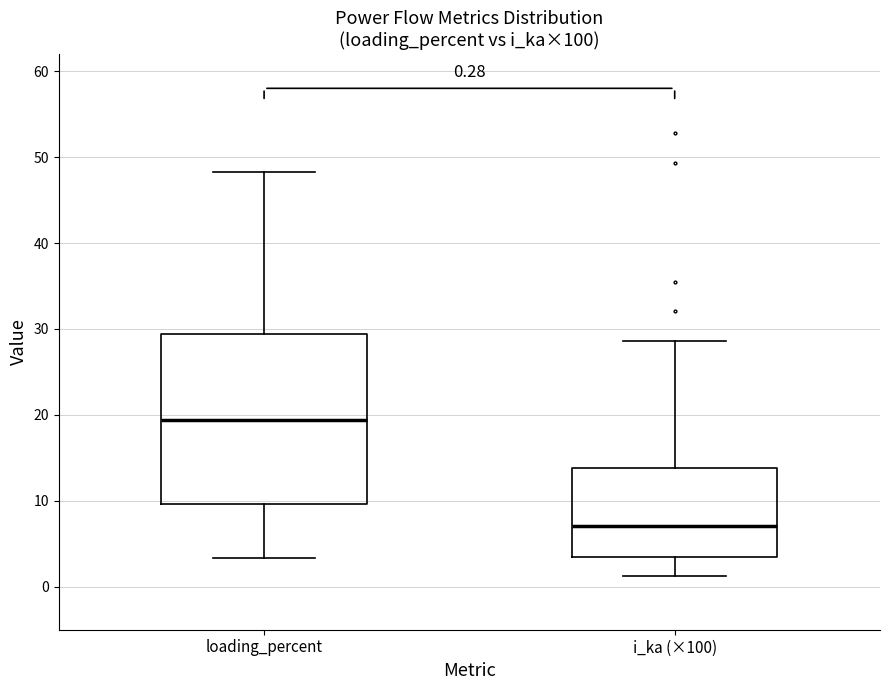

Which box's median line is the lowest?

i_ka (×100)